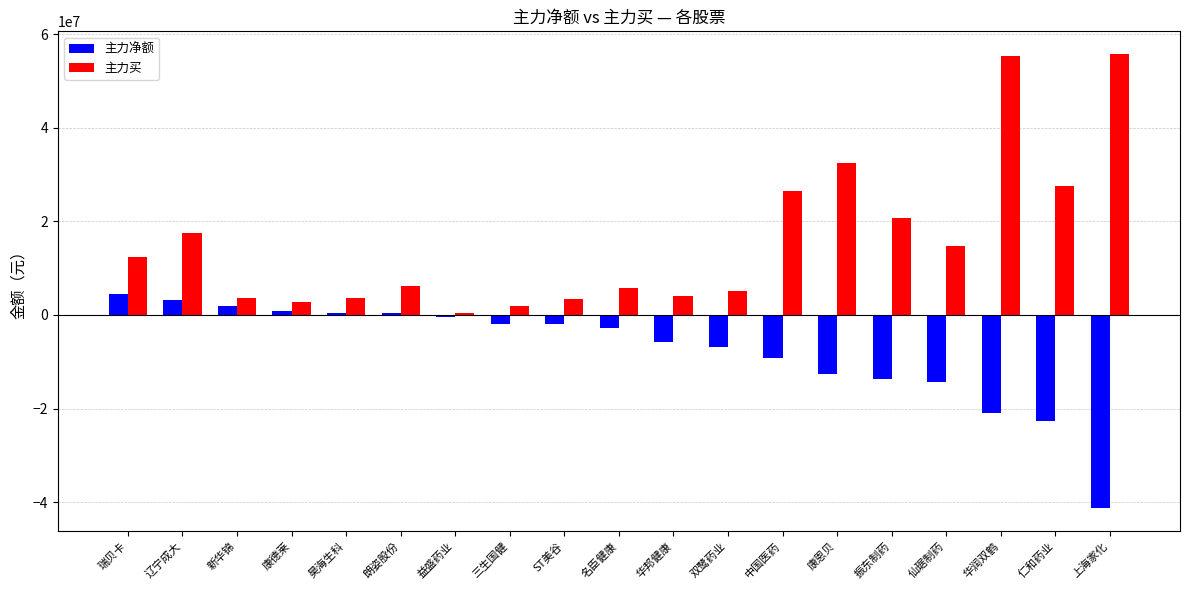

How many distinct data groups are displayed?

2